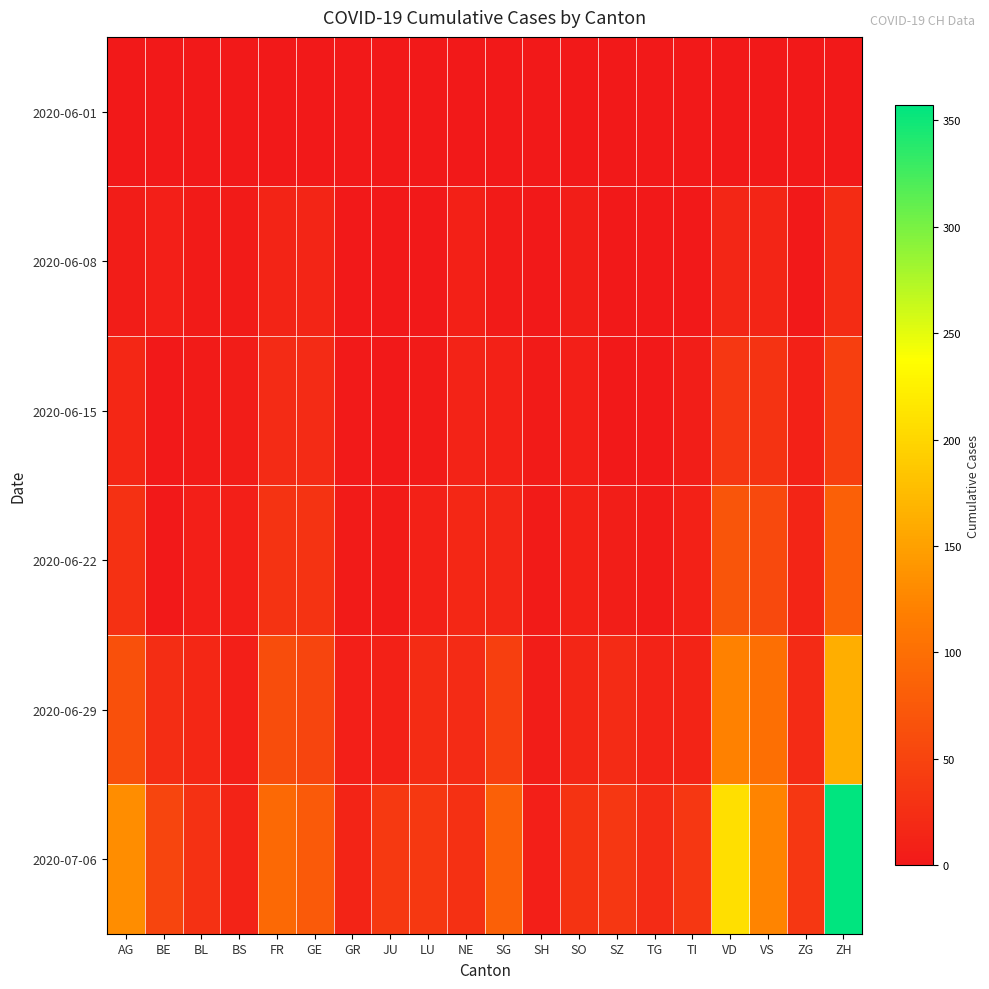

Rank the series by their maximum value, from lowest to highest.

2020-06-01, 2020-06-08, 2020-06-15, 2020-06-22, 2020-06-29, 2020-07-06